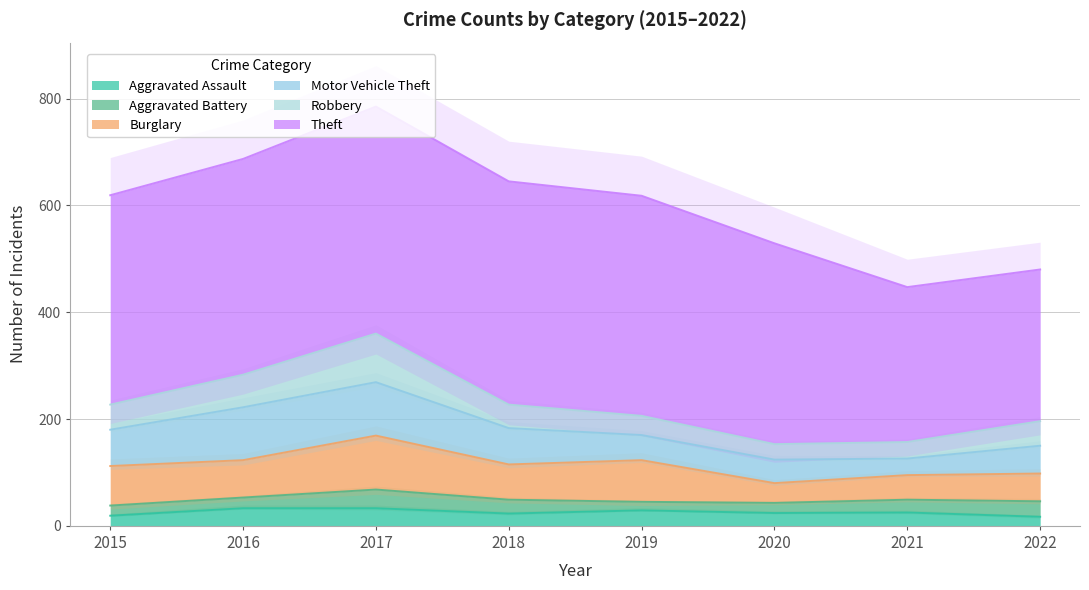

What is the difference between the Burglary values at 2019 and 2018?

12